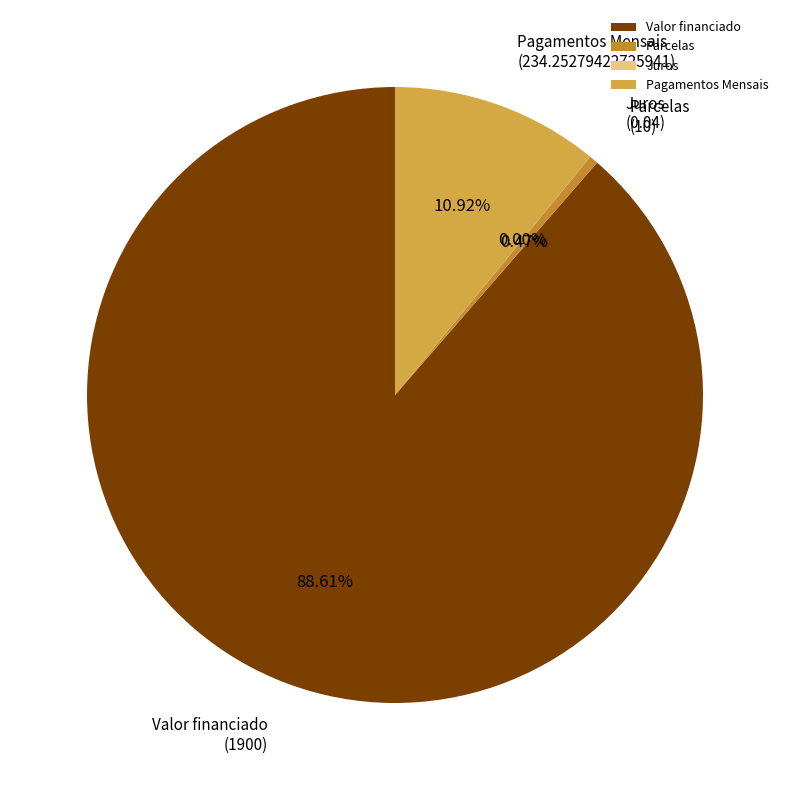

What is the ratio of the value at Valor financiado to the value at Parcelas?

190.0